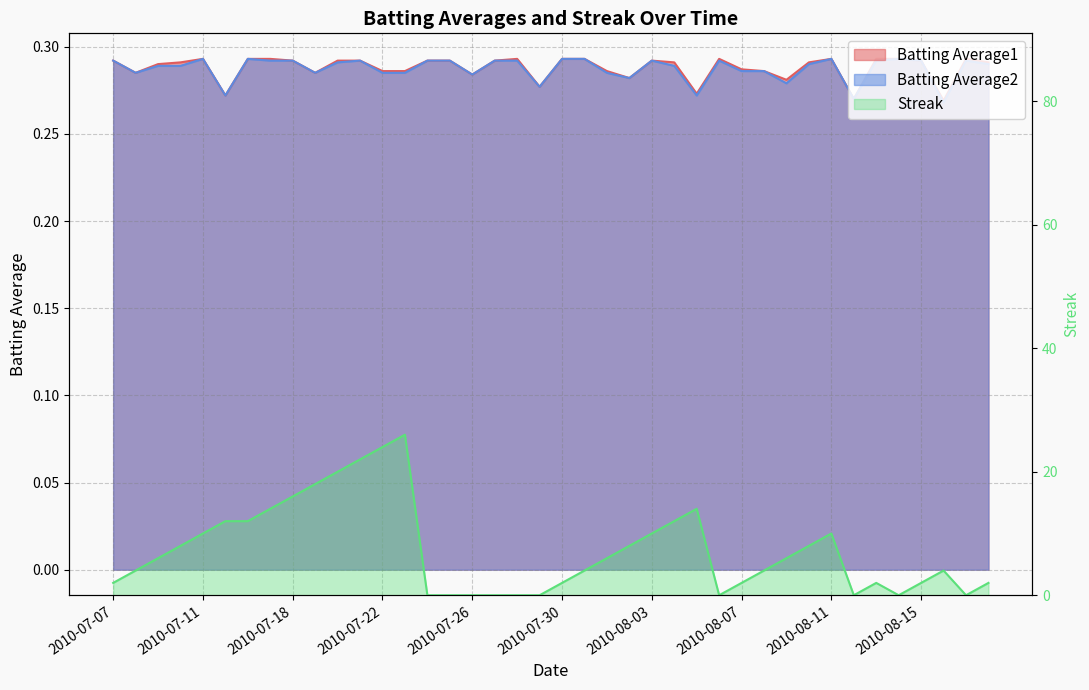

Between 2010-08-01 and 2010-08-11, which is larger?

2010-08-11